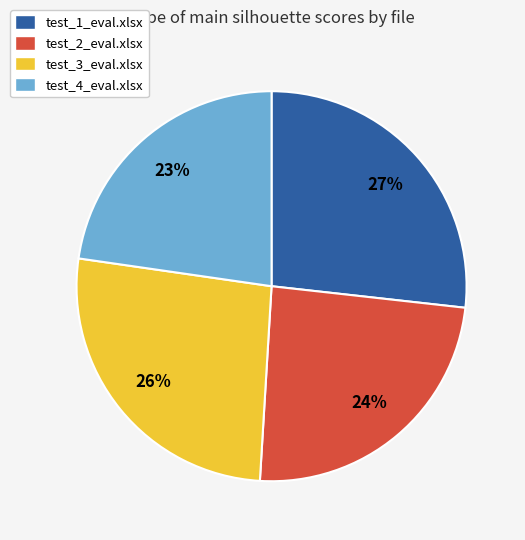

How many segments does this pie chart have?

4